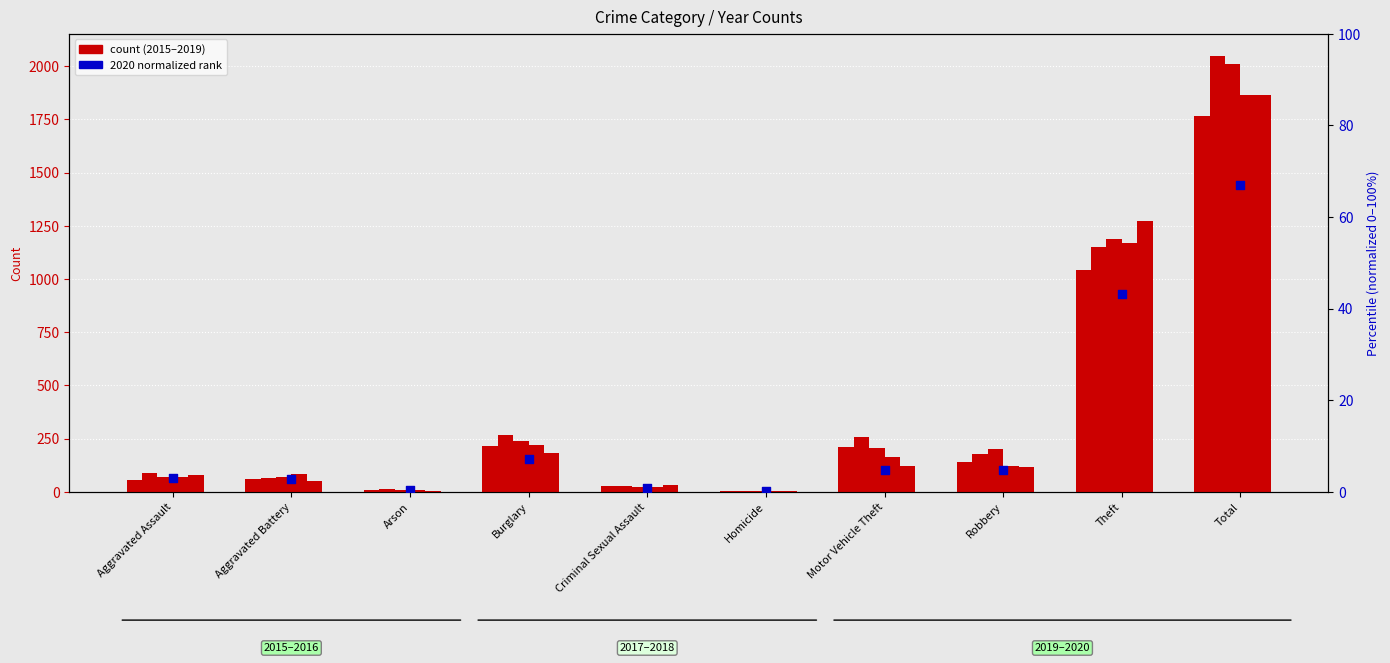

Which has a higher value, Robbery or Aggravated Battery?

Robbery